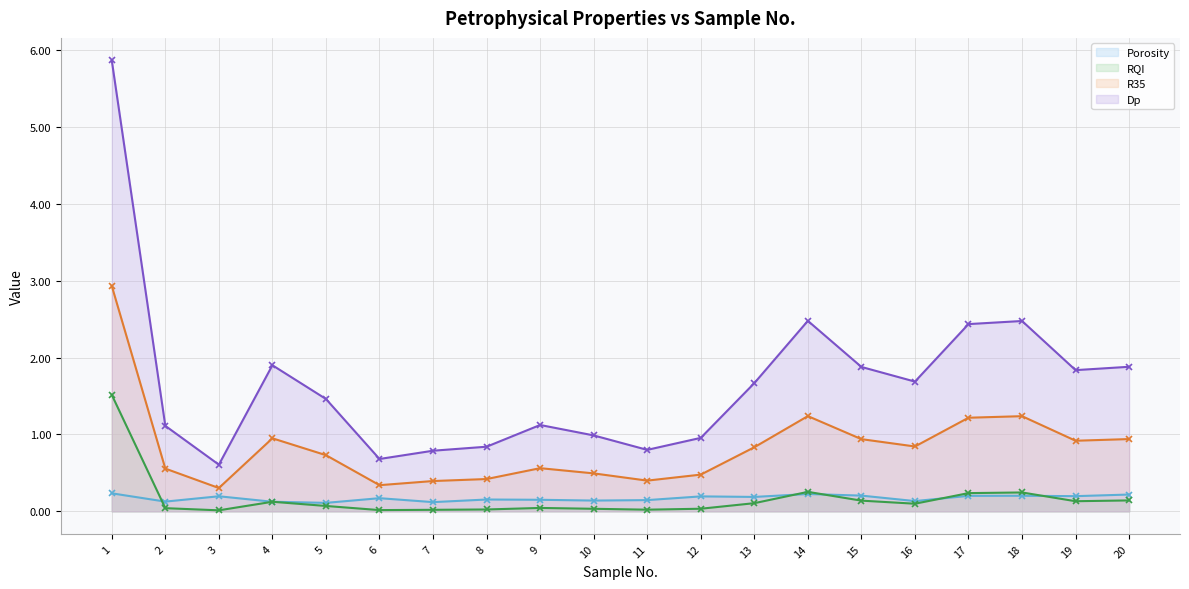

What is the value of the R35 (line) point at the 2nd from the left?

0.6